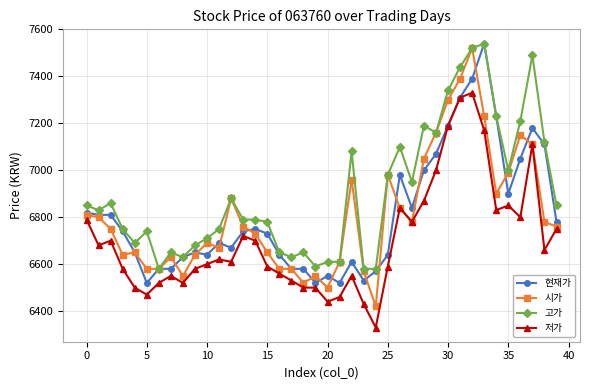

Which series has the widest spread of values?

시가